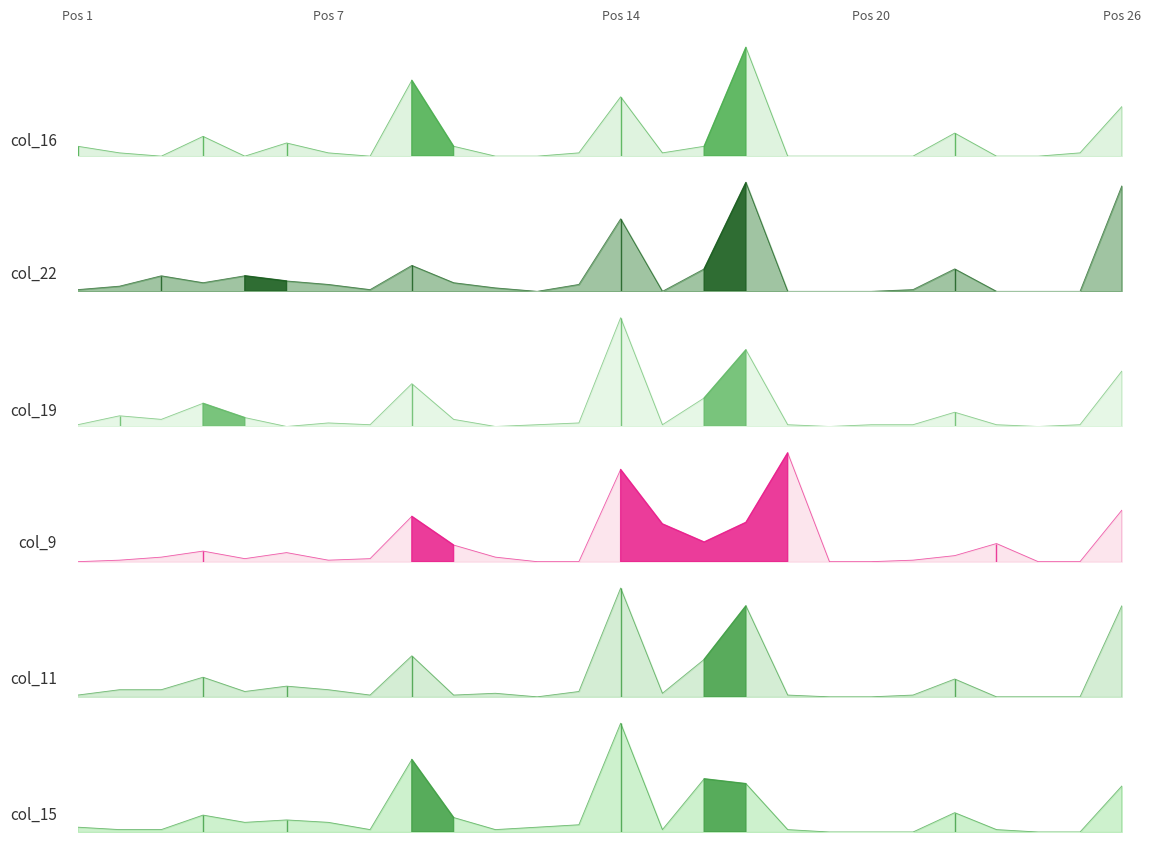

True or false: col_15 and col_19 cross at least once.

True